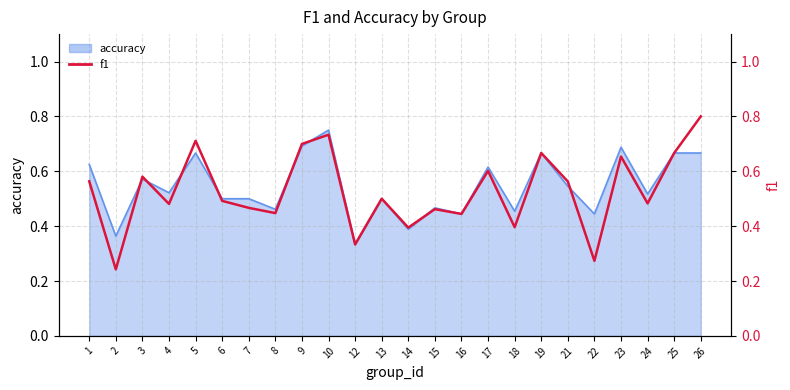

Is it true that the value at 14 is 0.4?

True